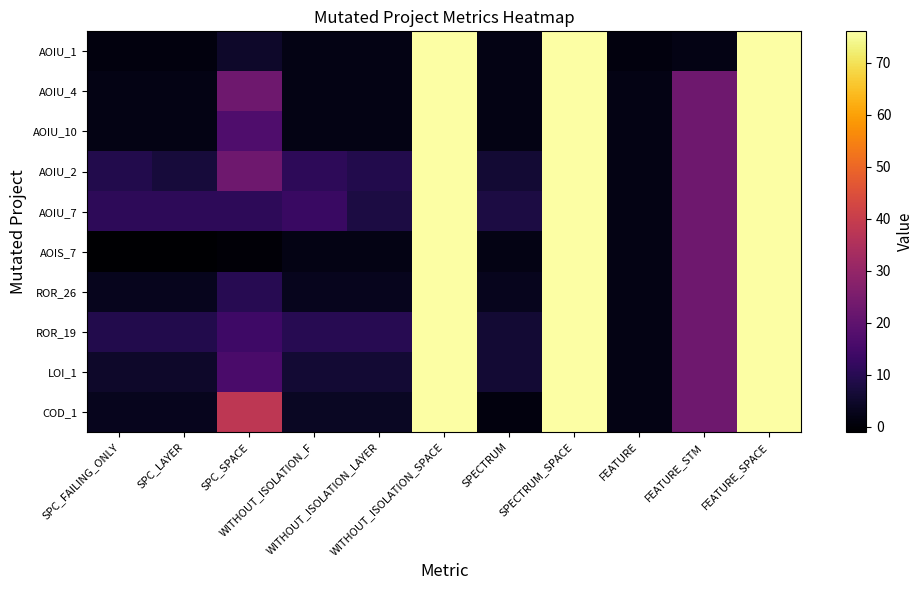

What is the total value across all series at WITHOUT_ISOLATION_SPACE?

760